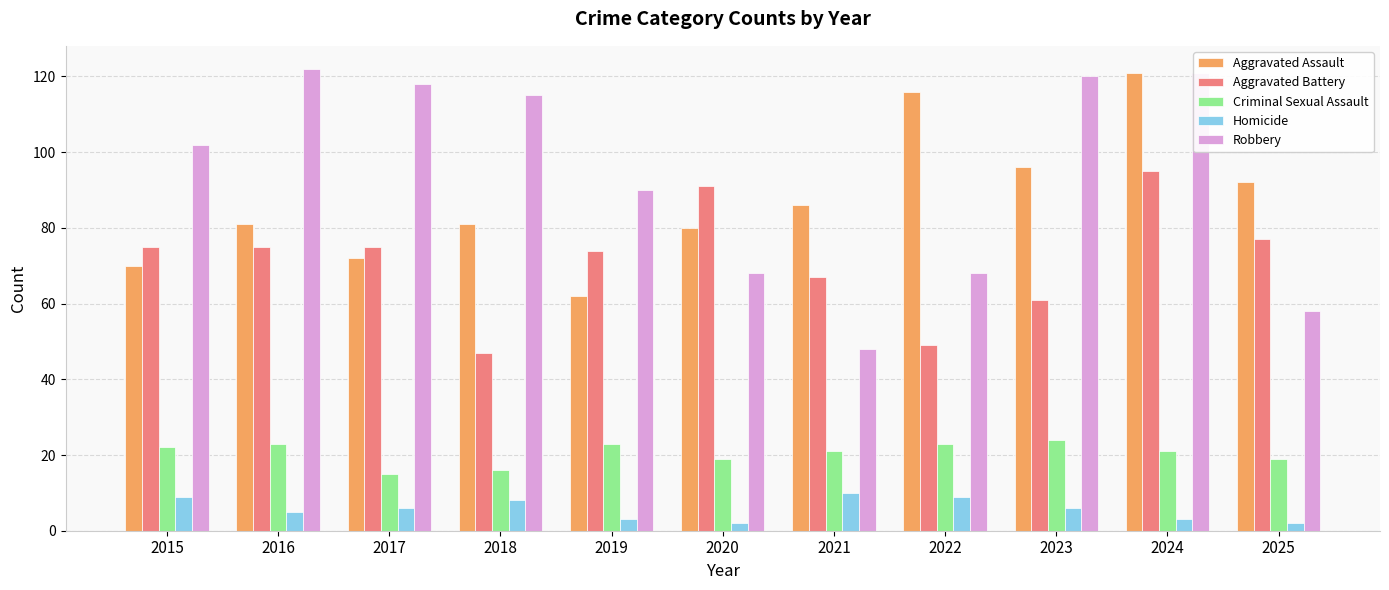

What is the total value across all series at 2025?

248